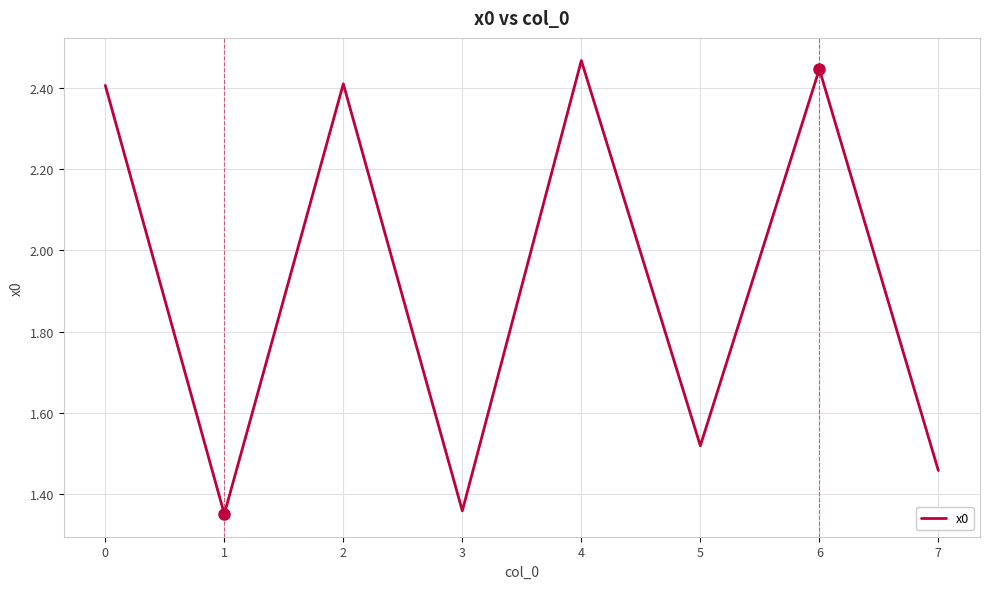

The chart shows a value of 2.4 at 2. True or false?

True